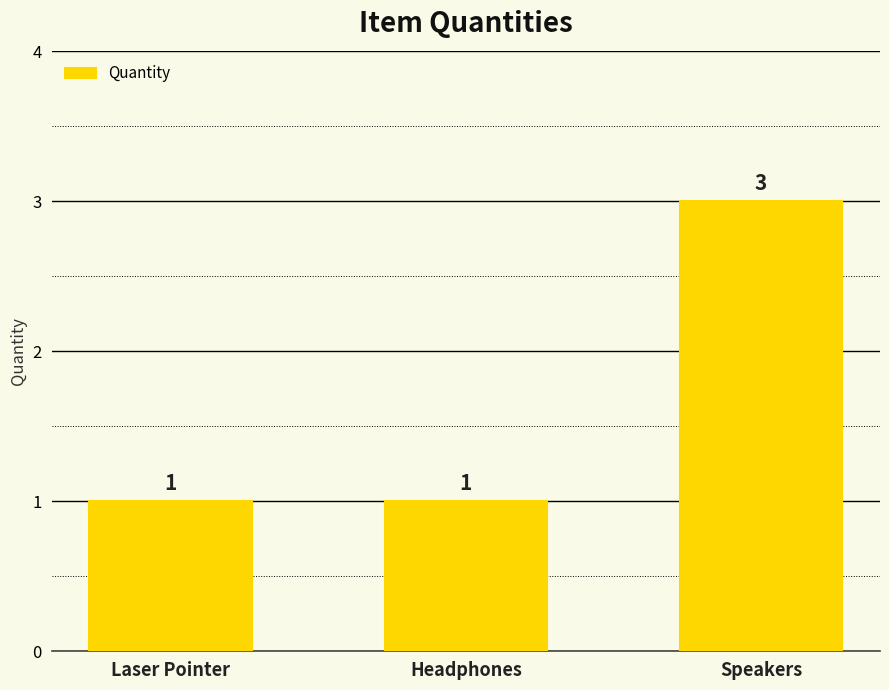

Is it true that the value at Laser Pointer is 1?

True